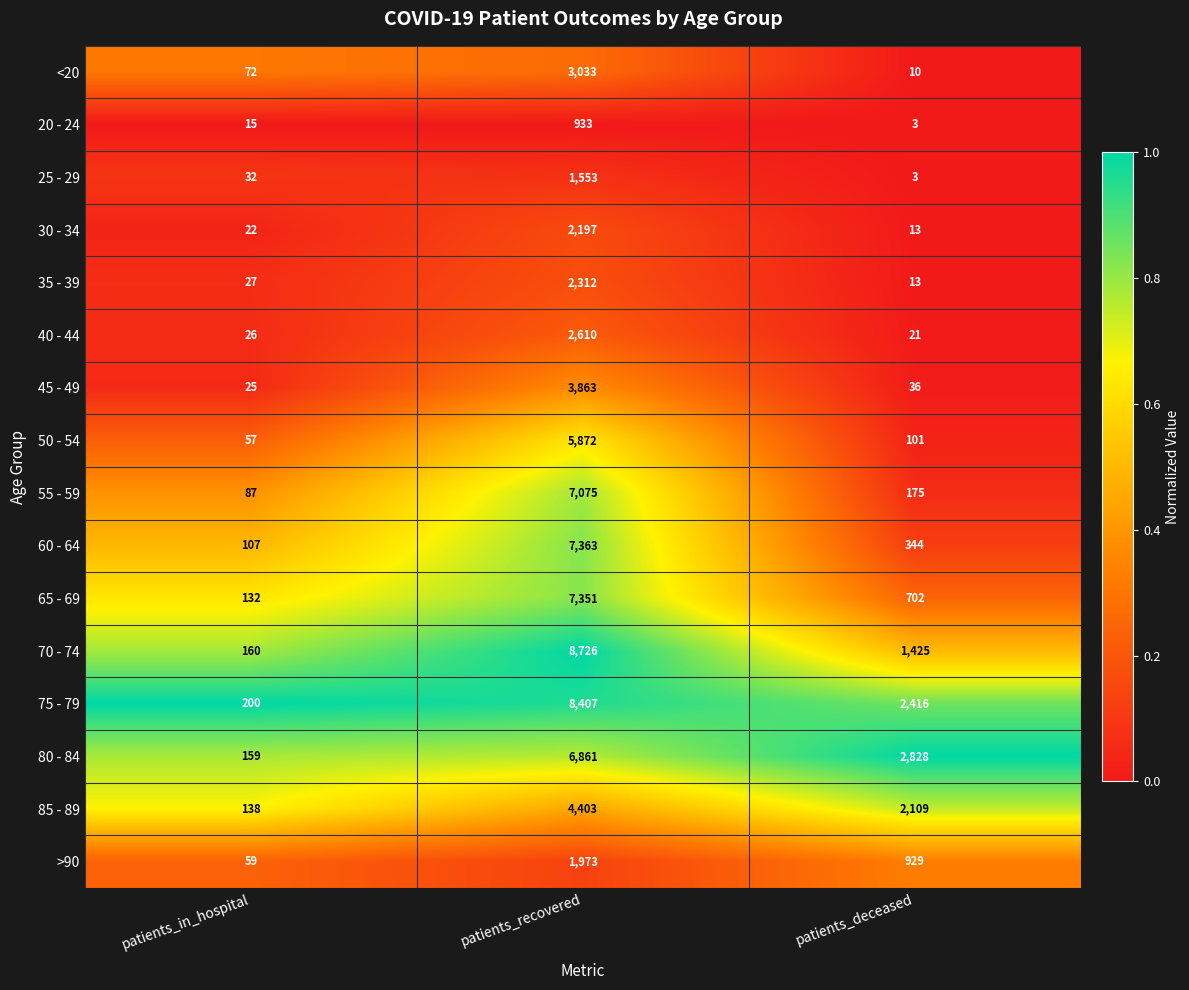

Is the value of 55 - 59 at patients_deceased greater than the value of 20 - 24 at patients_recovered?

No